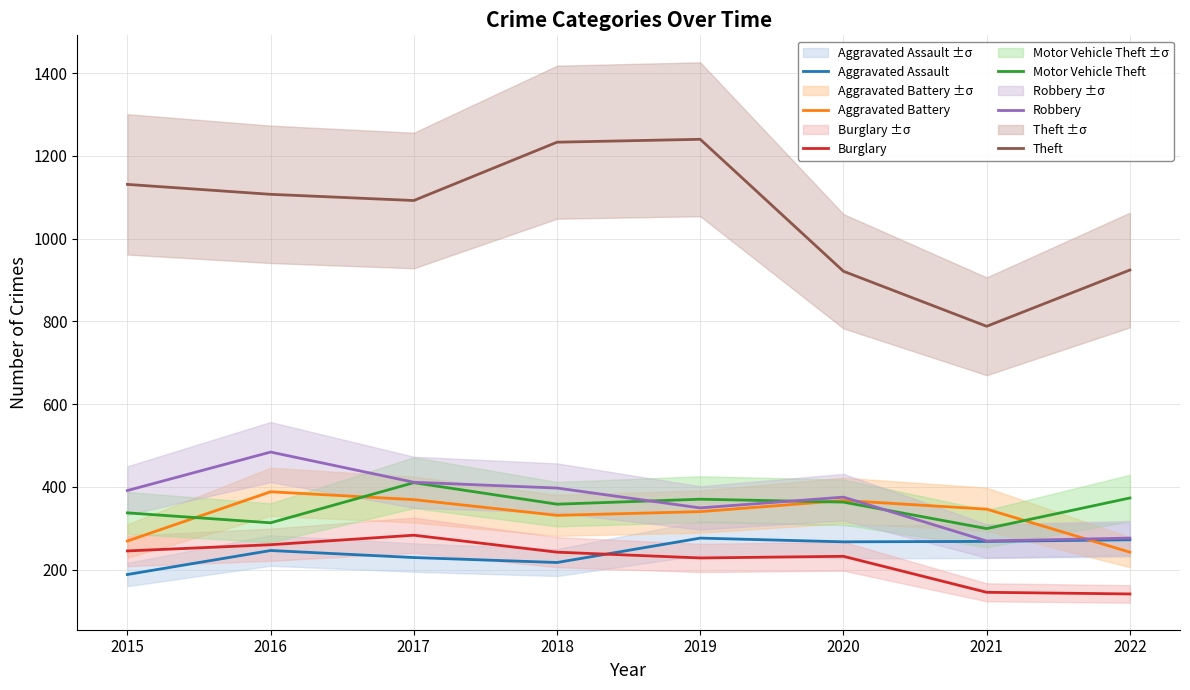

What is the average value of the Aggravated Battery series?

332